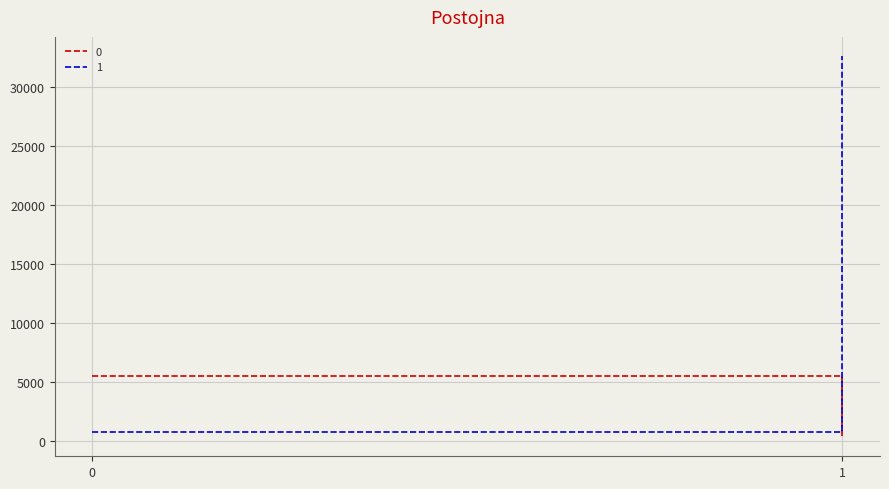

Which category has the lowest value across all series?

1